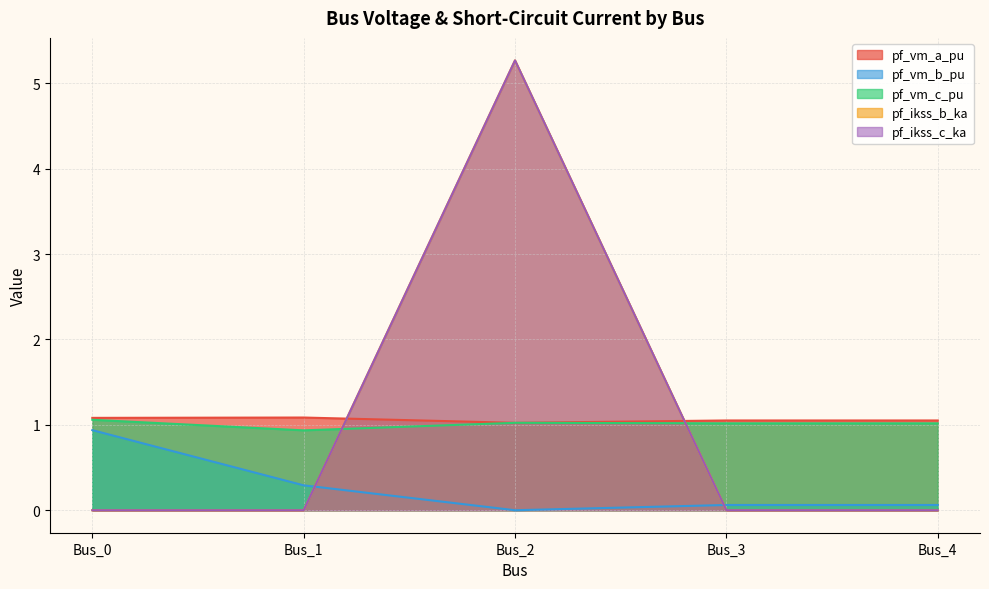

What is the difference between the maximum and minimum values in the pf_ikss_c_ka series?

5.3